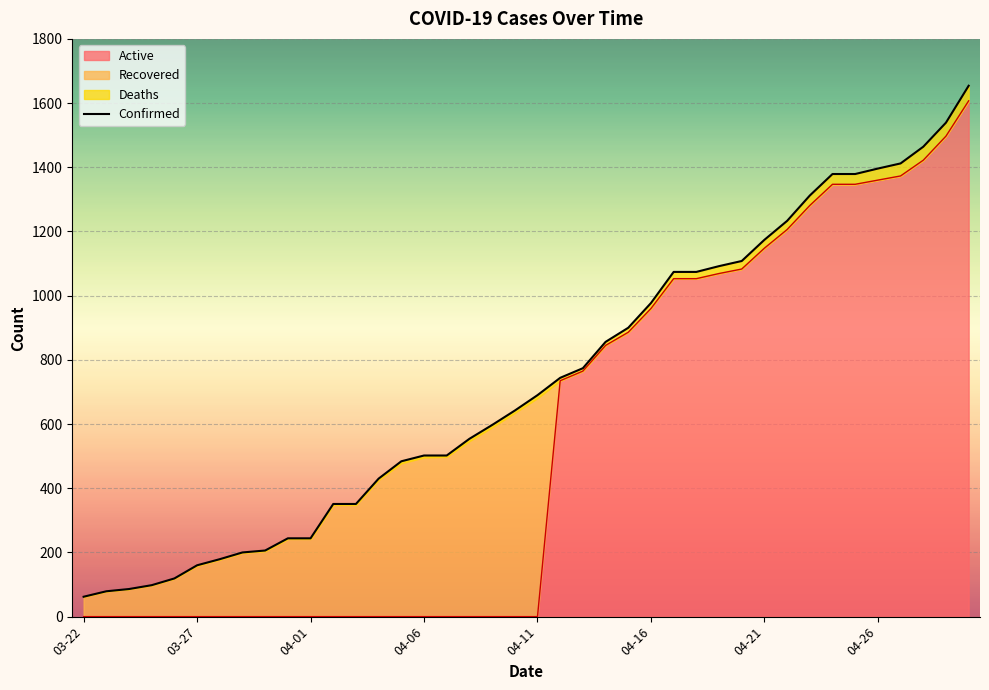

What is the maximum value for Active?

1607